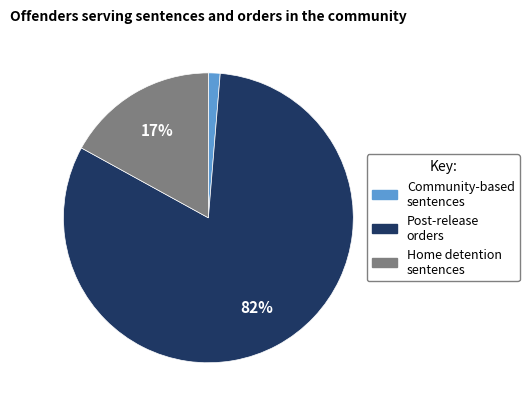

How many slices are in this pie chart?

3